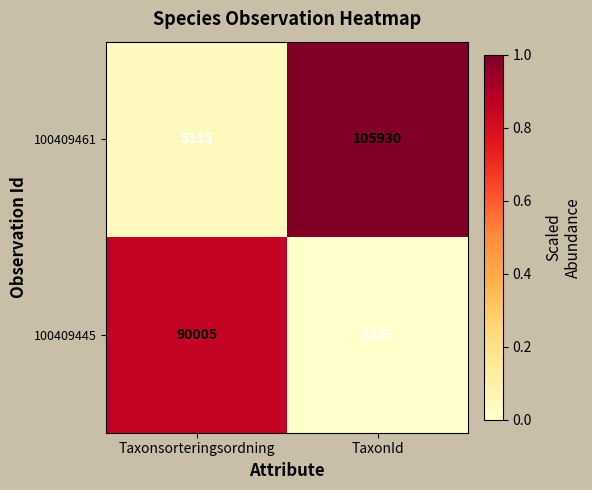

Which series changed the most between Taxonsorteringsordning and TaxonId?

100409461